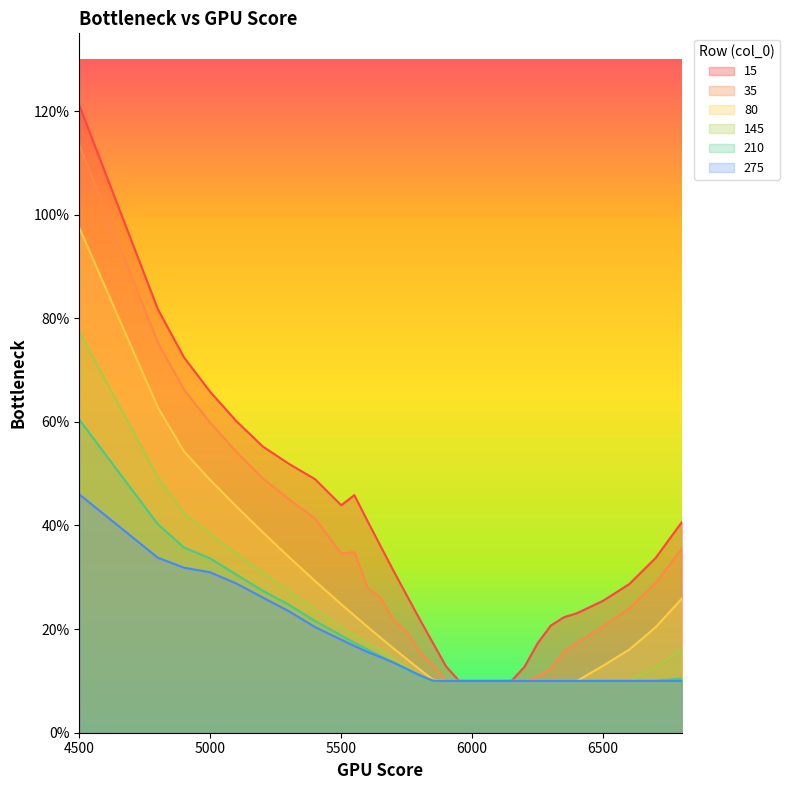

How many series are shown in this chart?

6